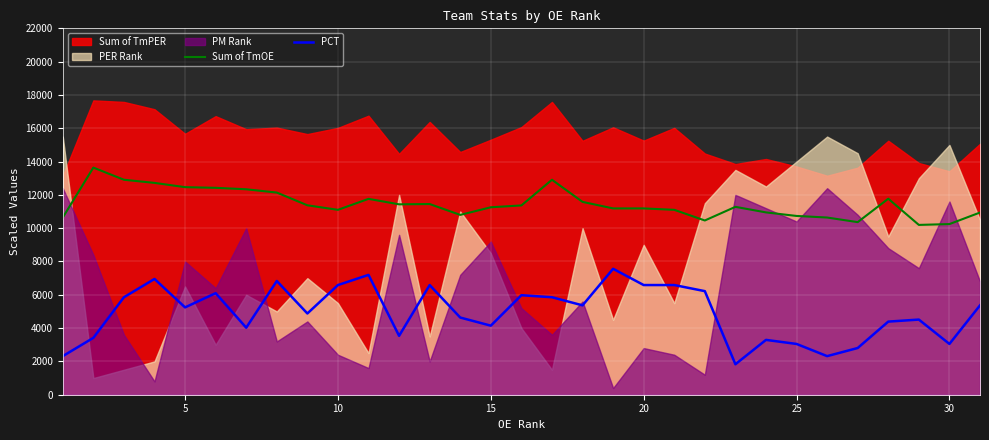

What is the difference between the second highest and minimum values in the Sum of TmOE series?

2711.6